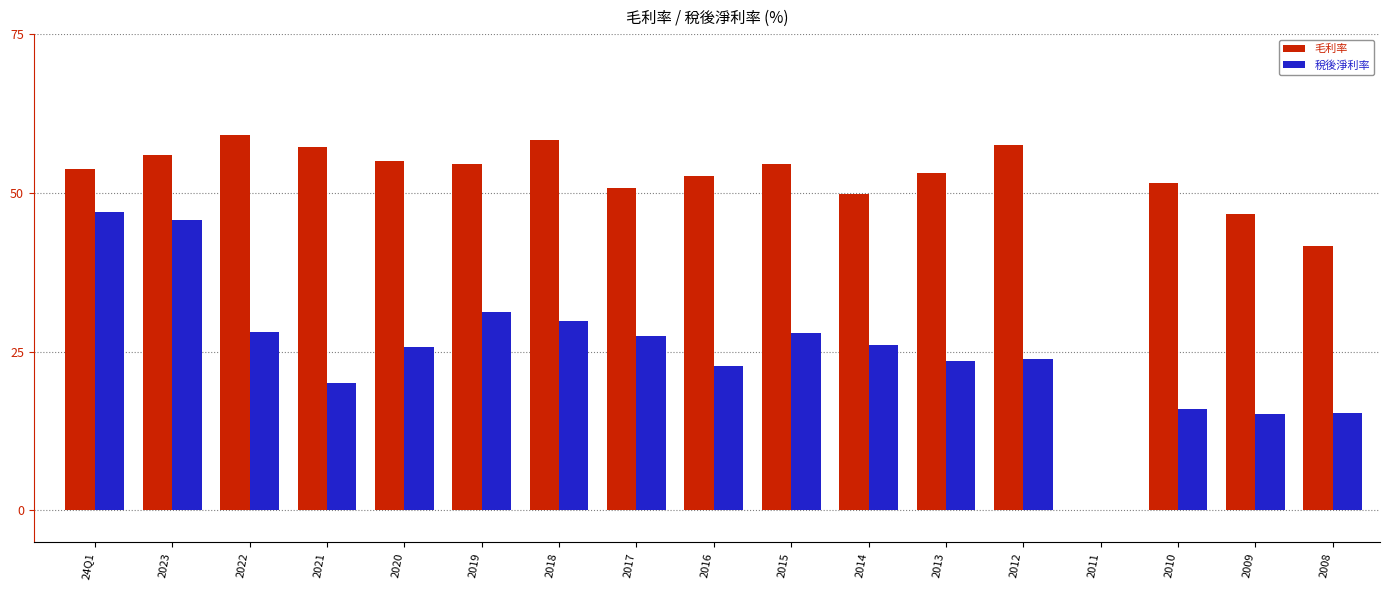

The 毛利率 series shows 53.1 at 2013. True or false?

True